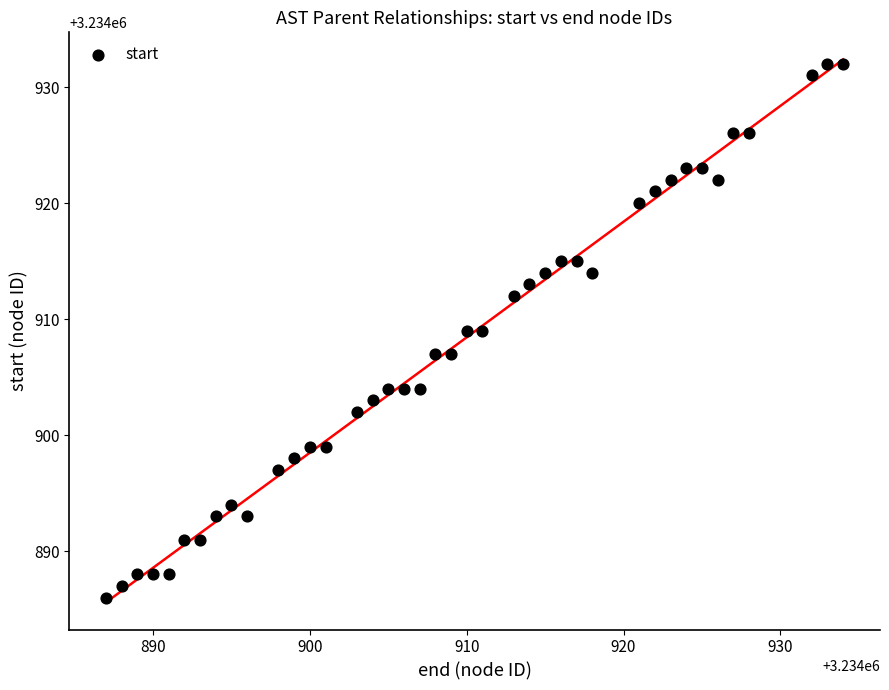

What is the range of X values (max minus min)?

47